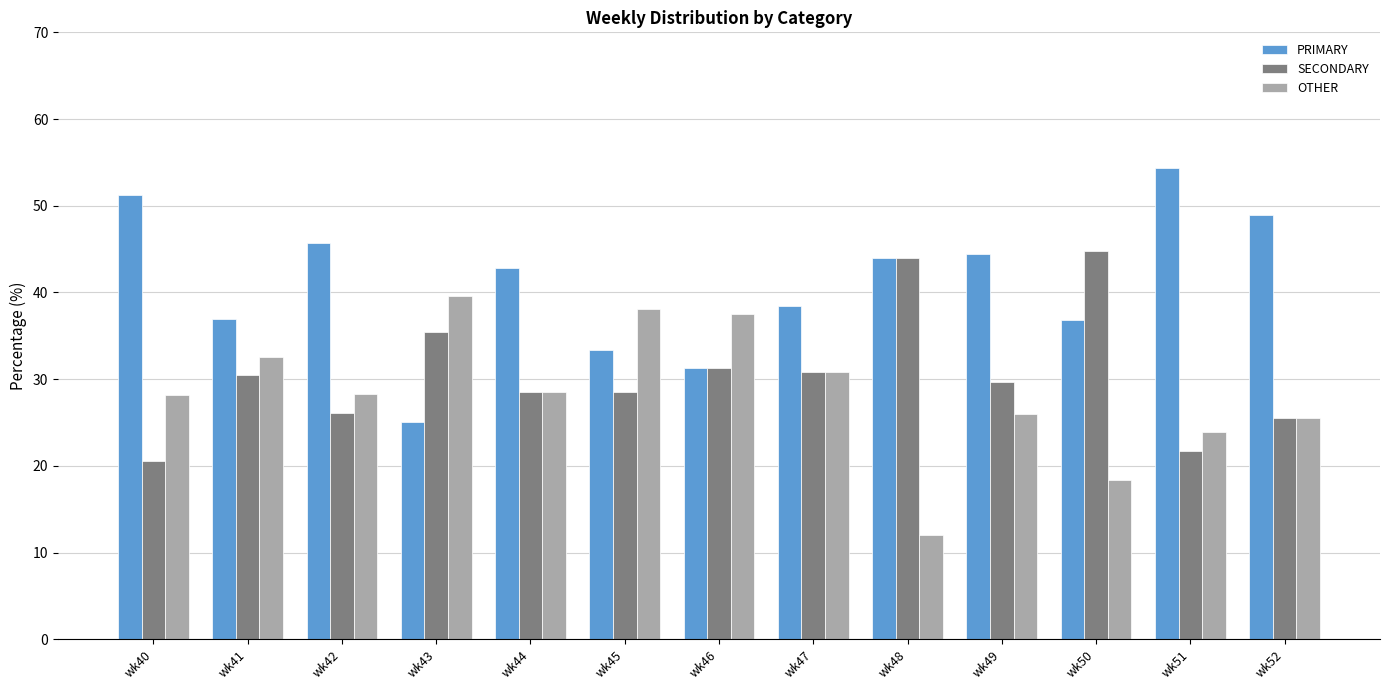

What is the sum of all OTHER values?

369.4